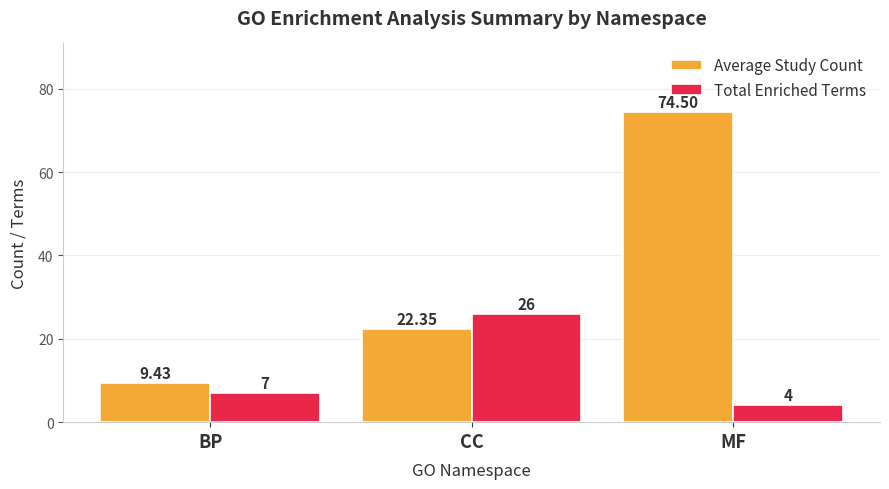

Reading left to right, extract all data points from this chart.

Average Study Count: BP=9.4	CC=22.4	MF=74.5
Total Enriched Terms: BP=7.0	CC=26.0	MF=4.0